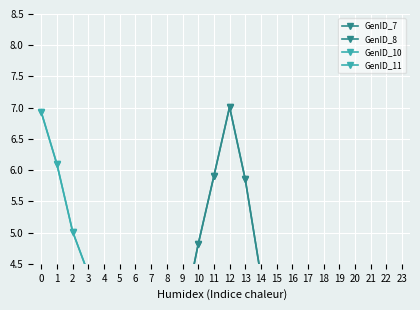

How many lines are shown in the chart?

4